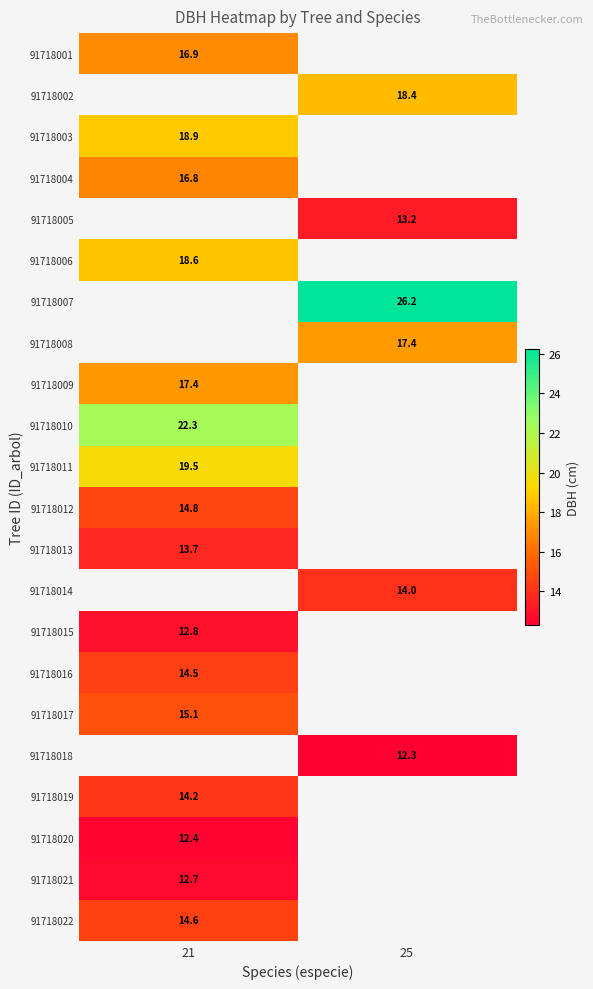

How many series are shown in this chart?

22